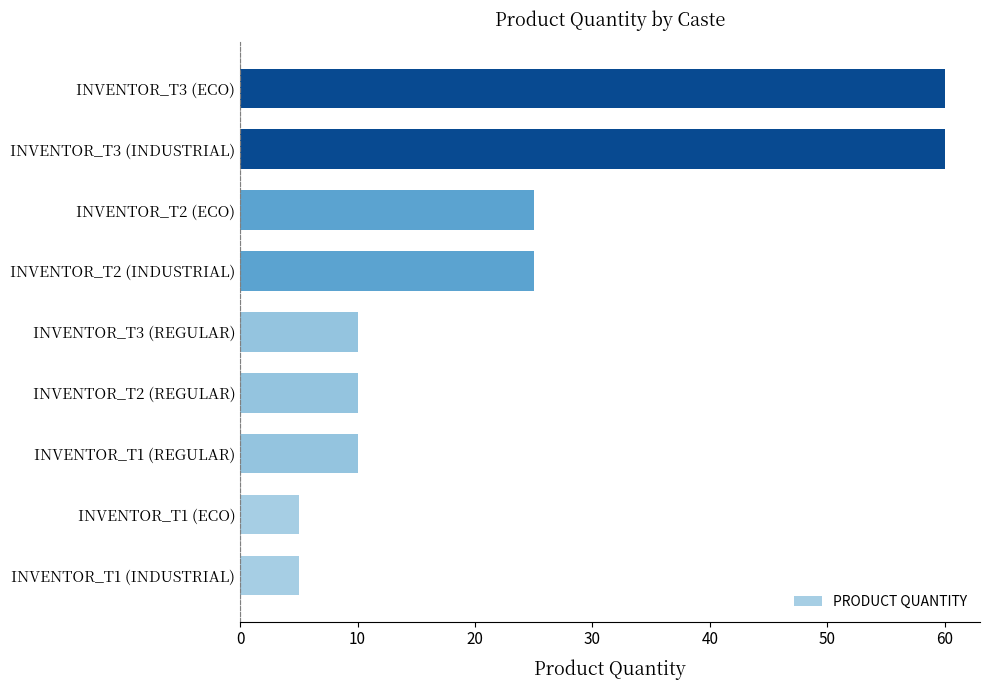

What is the ratio of the value at INVENTOR_T1 (INDUSTRIAL) to the value at INVENTOR_T1 (REGULAR)?

0.5